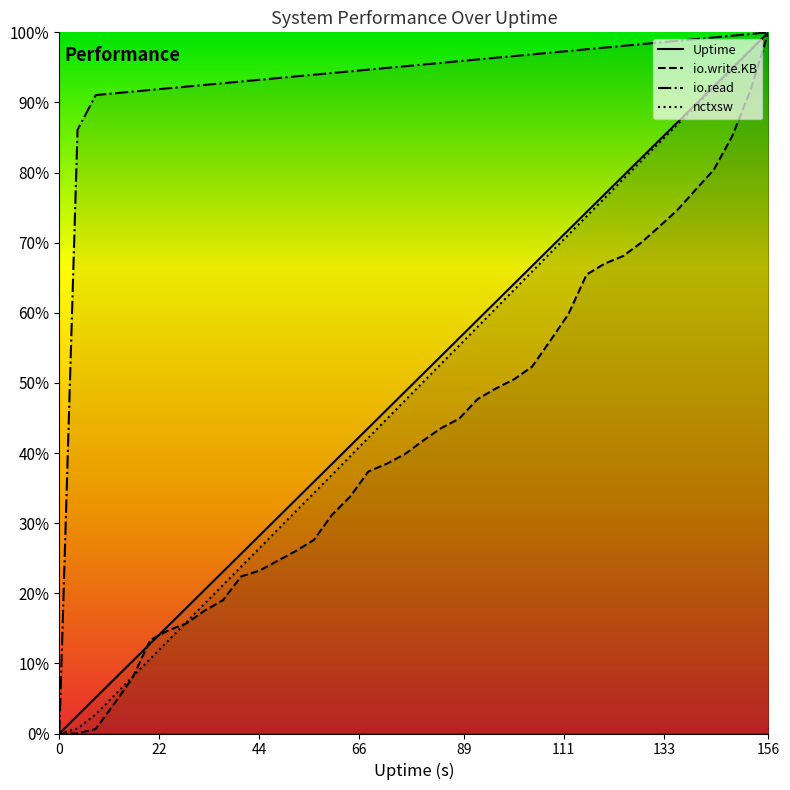

True or false: nctxsw and Uptime cross at least once.

False